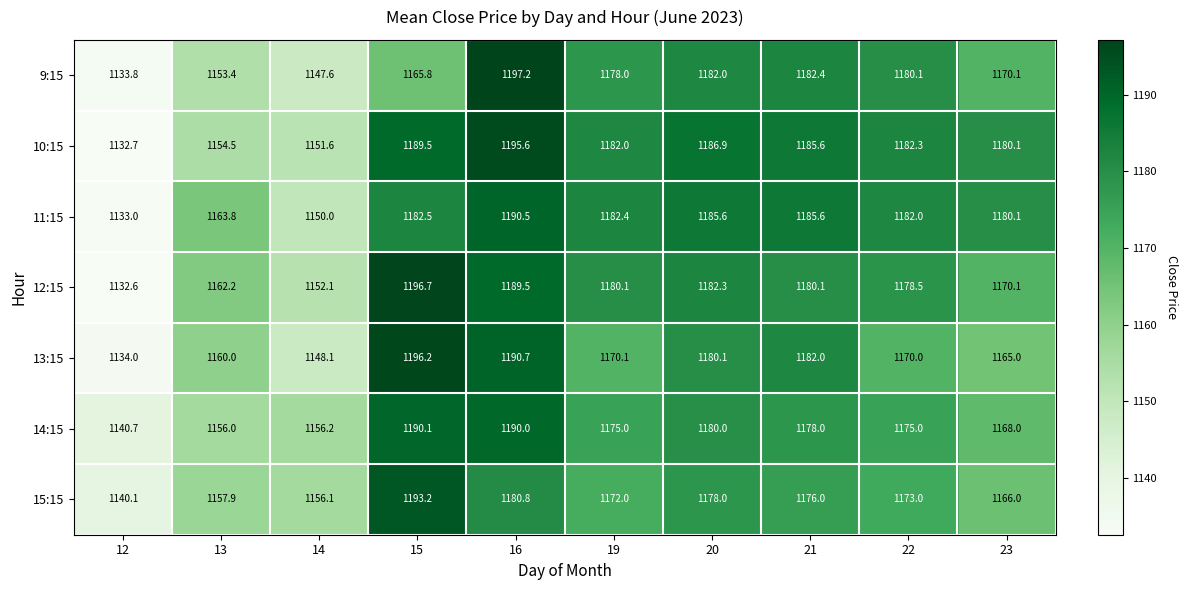

At how many categories does at least one series exceed 1164?

7